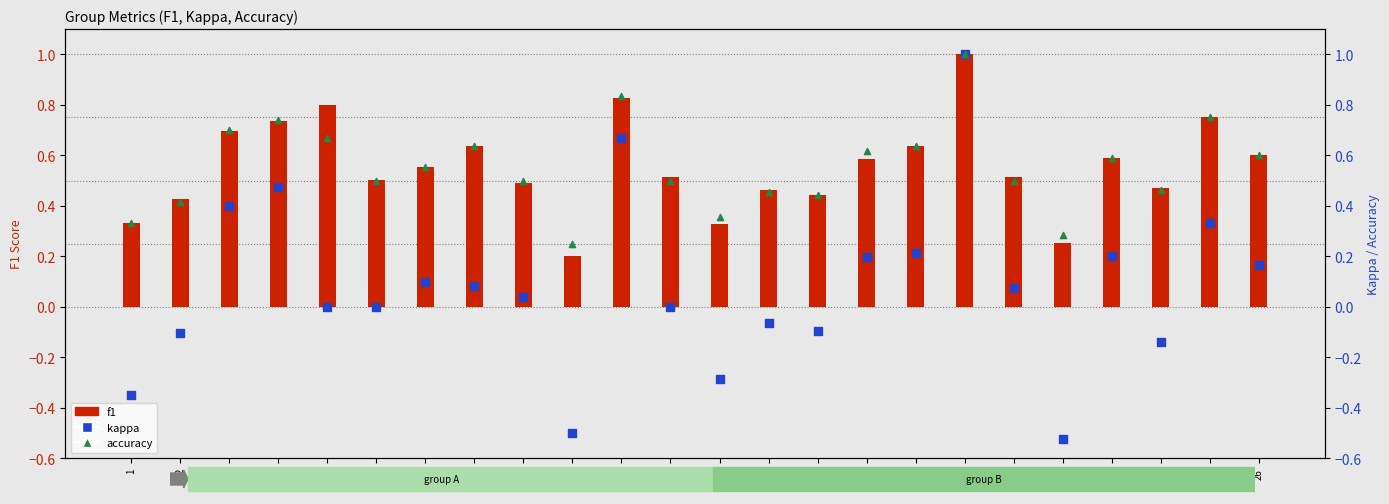

What are all the series names shown in the legend?

f1, kappa, accuracy